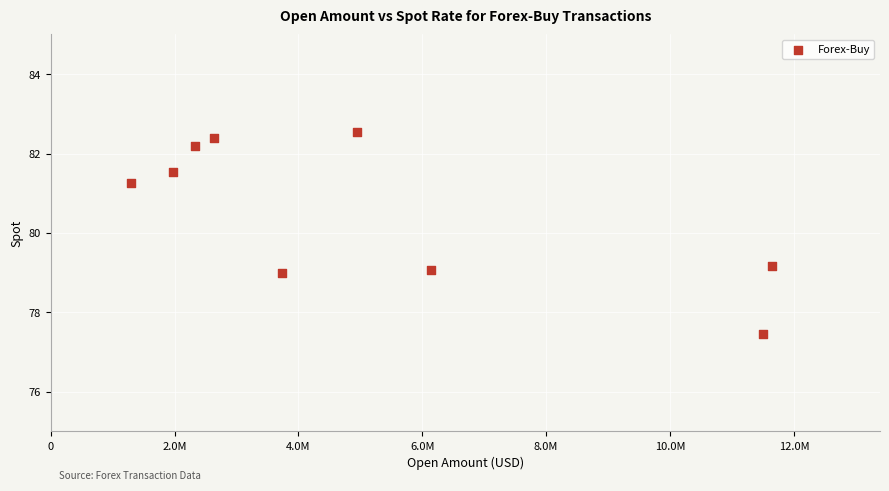

What is the average Y value?

80.5